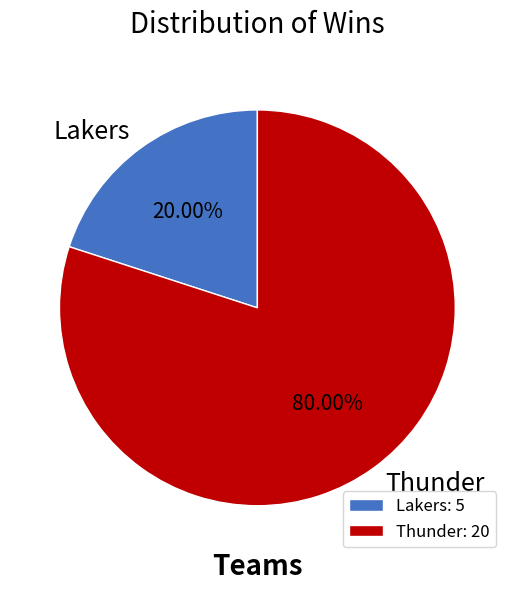

To the nearest percent, what is the combined percentage of Thunder and Lakers?

100%